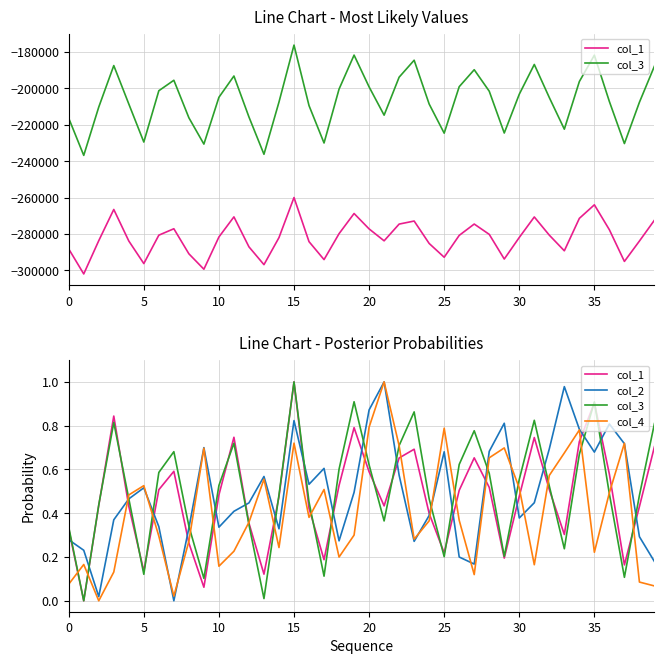

How many lines are shown in the chart?

4